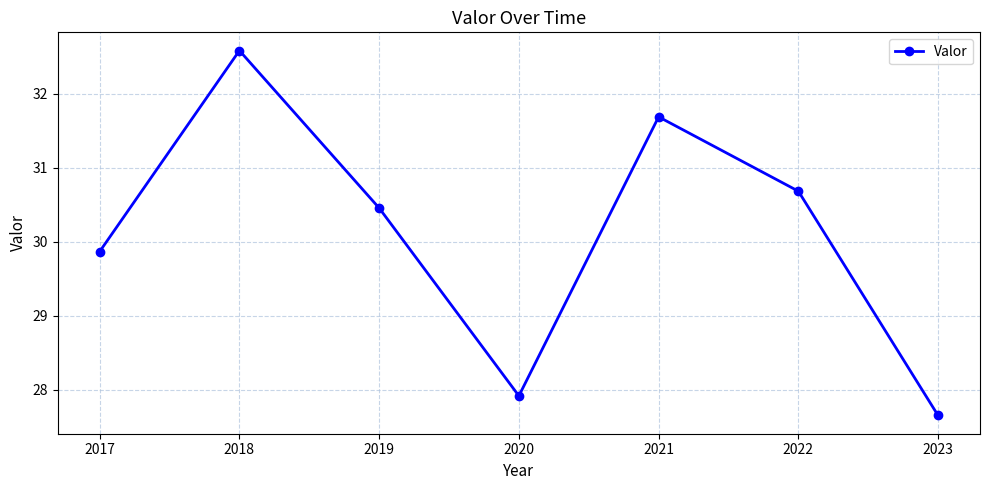

The chart shows a value of 49.2 at 2020. True or false?

False